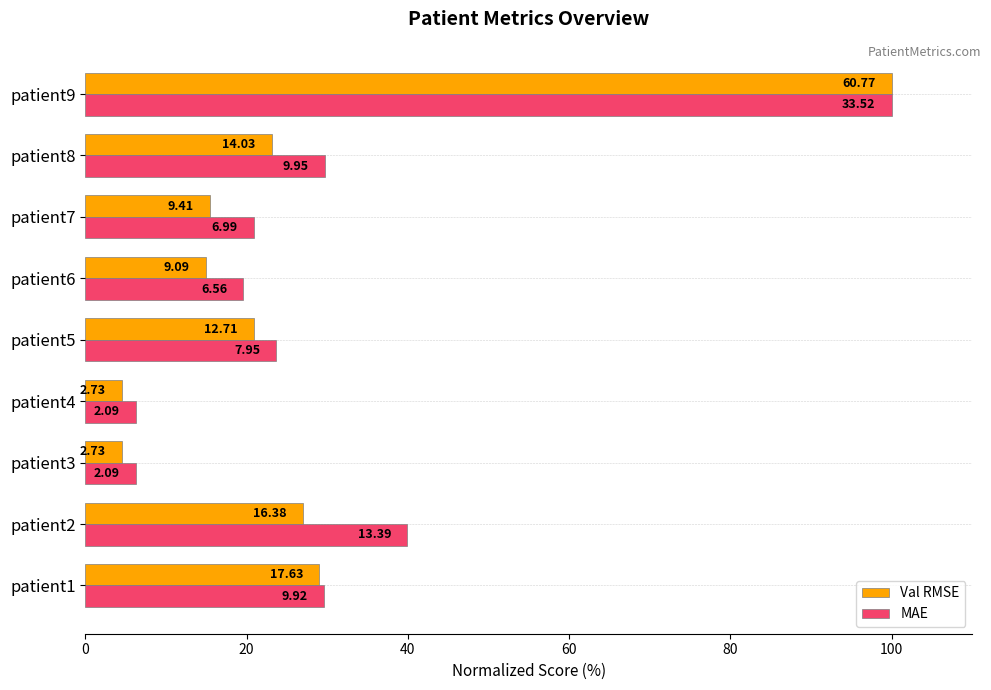

What are all the series names shown in the legend?

Val RMSE, MAE